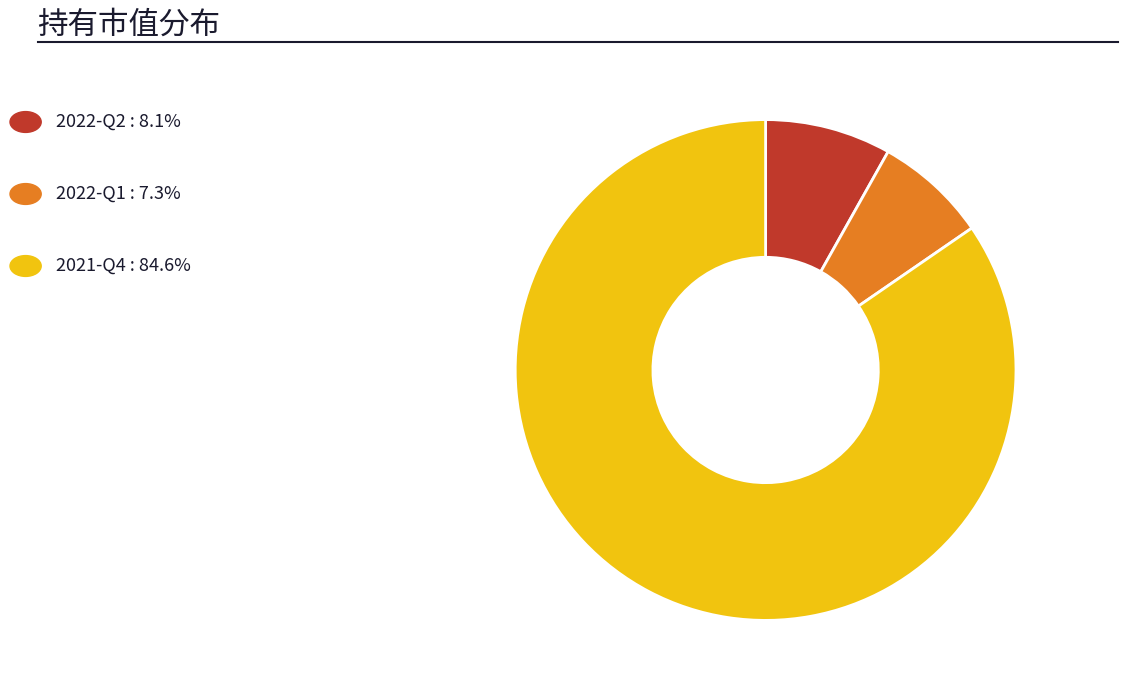

Is there any slice that represents more than half of the pie?

Yes